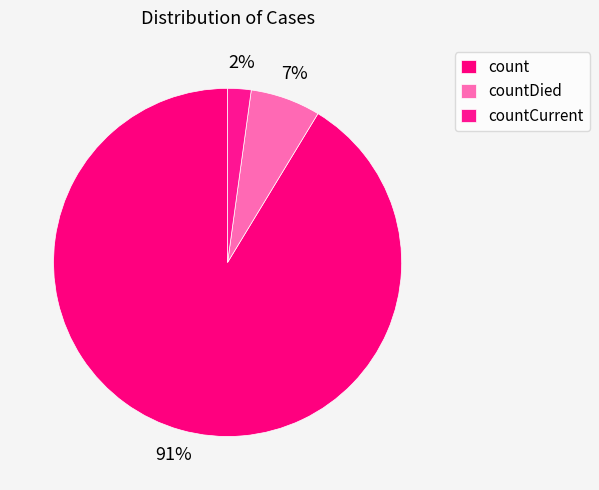

To the nearest percent, what is the difference between the largest and smallest slice percentages?

89%